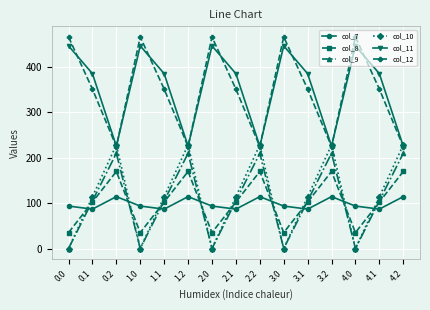

How many intersections are there between col_9 and col_8?

9